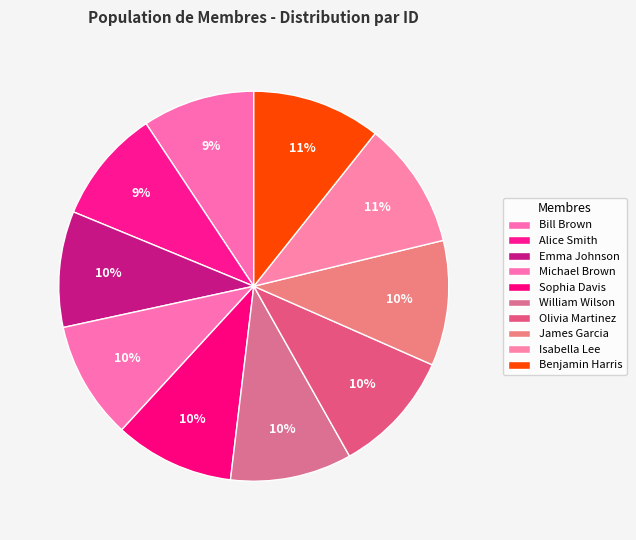

Do Alice Smith and Michael Brown together represent more than half of the pie?

No